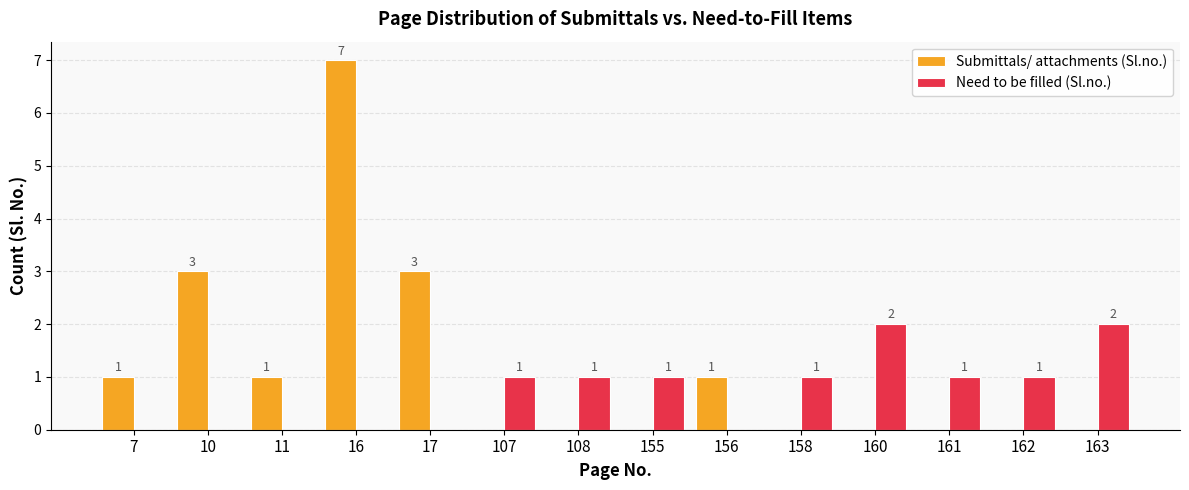

Reading left to right, extract all data points from this chart.

Submittals/ attachments (Sl.no.): 7=1	10=3	11=1	16=7	17=3	107=0	108=0	155=0	156=1	158=0	160=0	161=0	162=0	163=0
Need to be filled (Sl.no.): 7=0	10=0	11=0	16=0	17=0	107=1	108=1	155=1	156=0	158=1	160=2	161=1	162=1	163=2